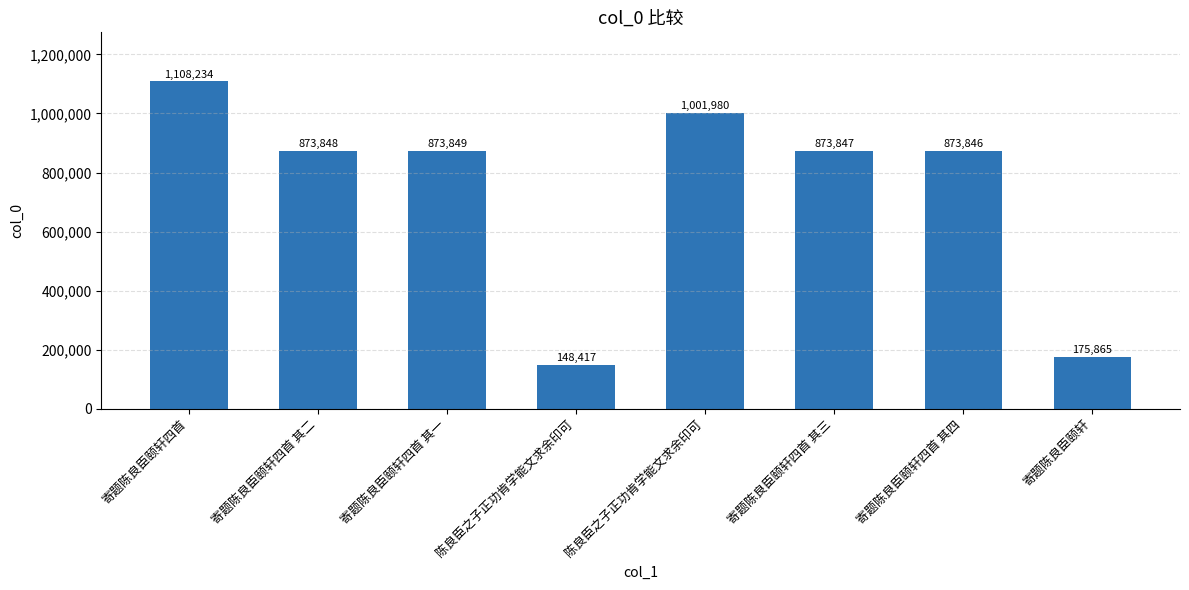

Approximately how many times larger is the value at 寄题陈良臣颐轩四首 其二 compared to 陈良臣之子正功肯学能文求余印可?

0.9